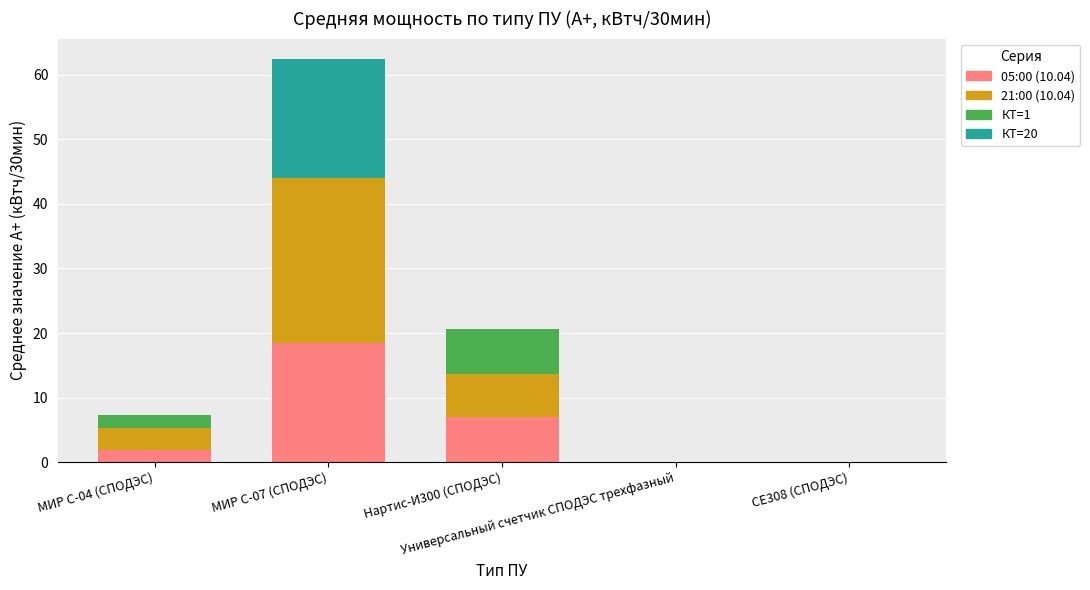

What is the sum of all 05:00 (10.04) values?

27.2